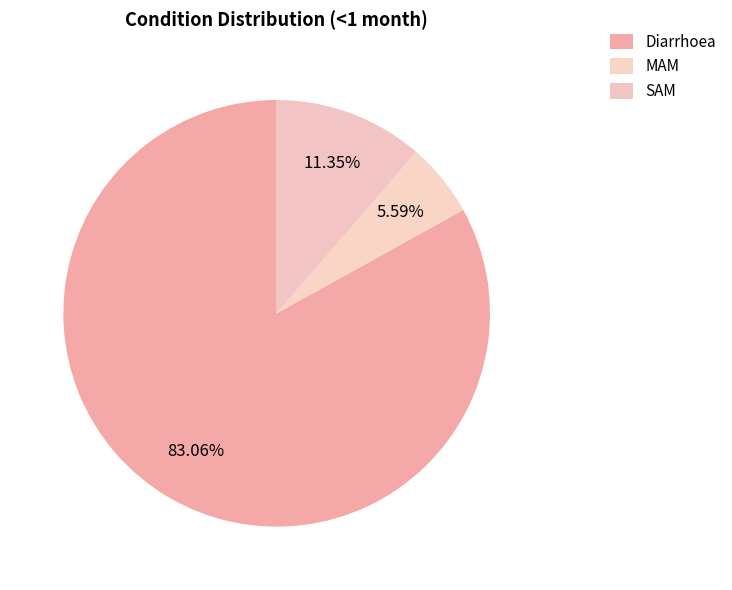

To the nearest percent, what is the difference between the largest and smallest slice percentages?

77%